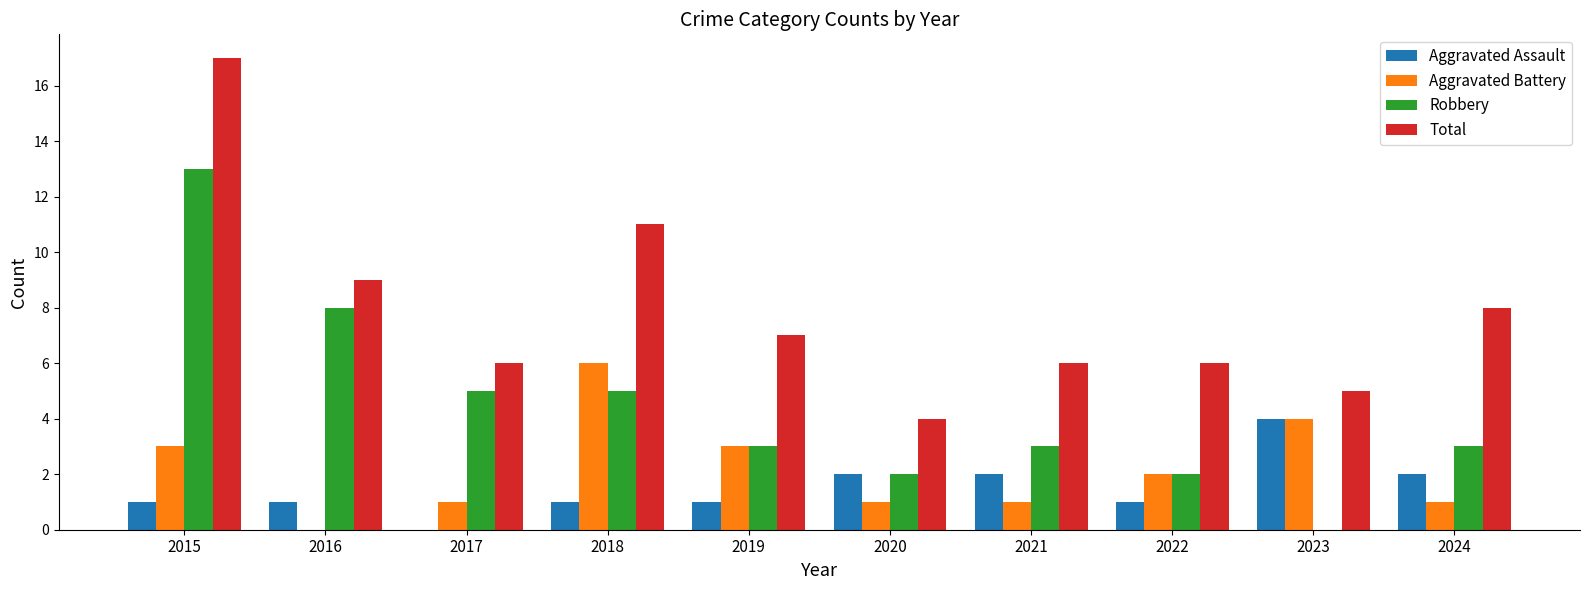

How many groups of bars are there?

10